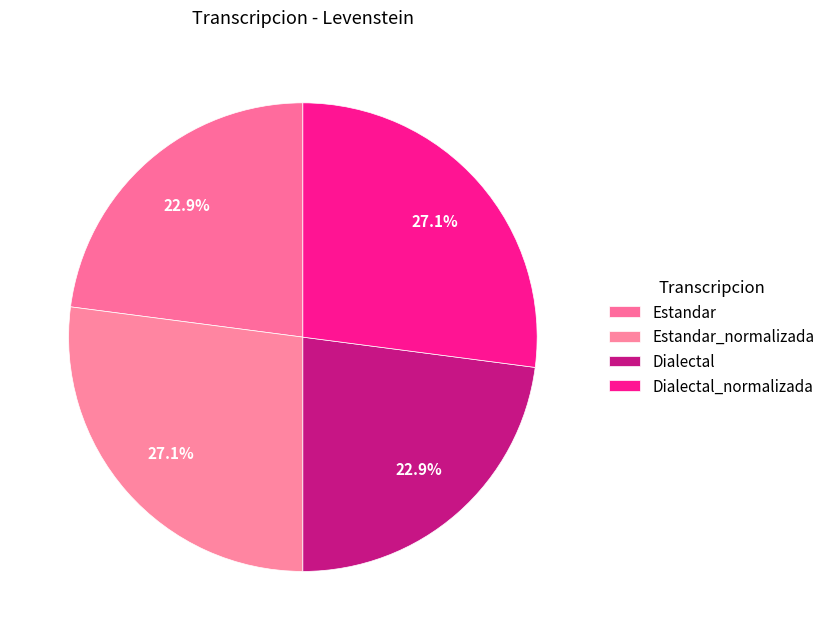

Which category has the smallest portion of the pie?

Estandar